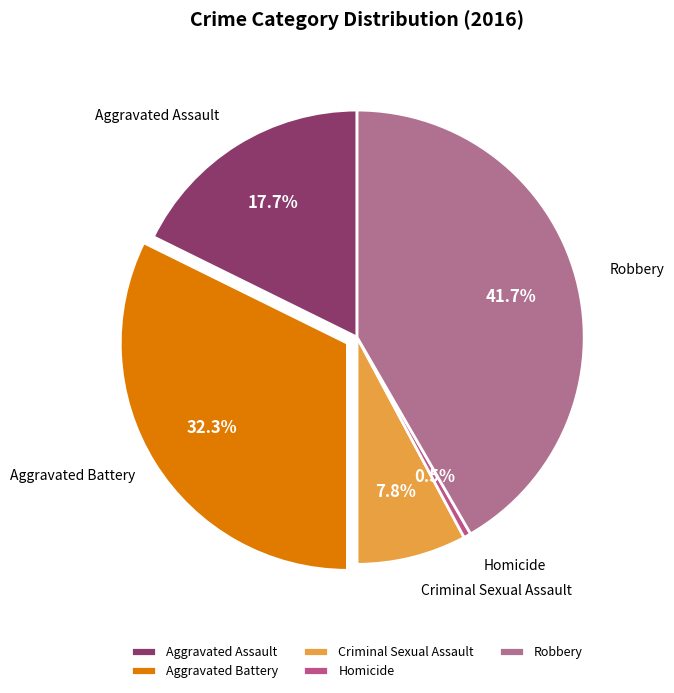

Approximately how many times larger is the value at Aggravated Battery compared to Criminal Sexual Assault?

4.1